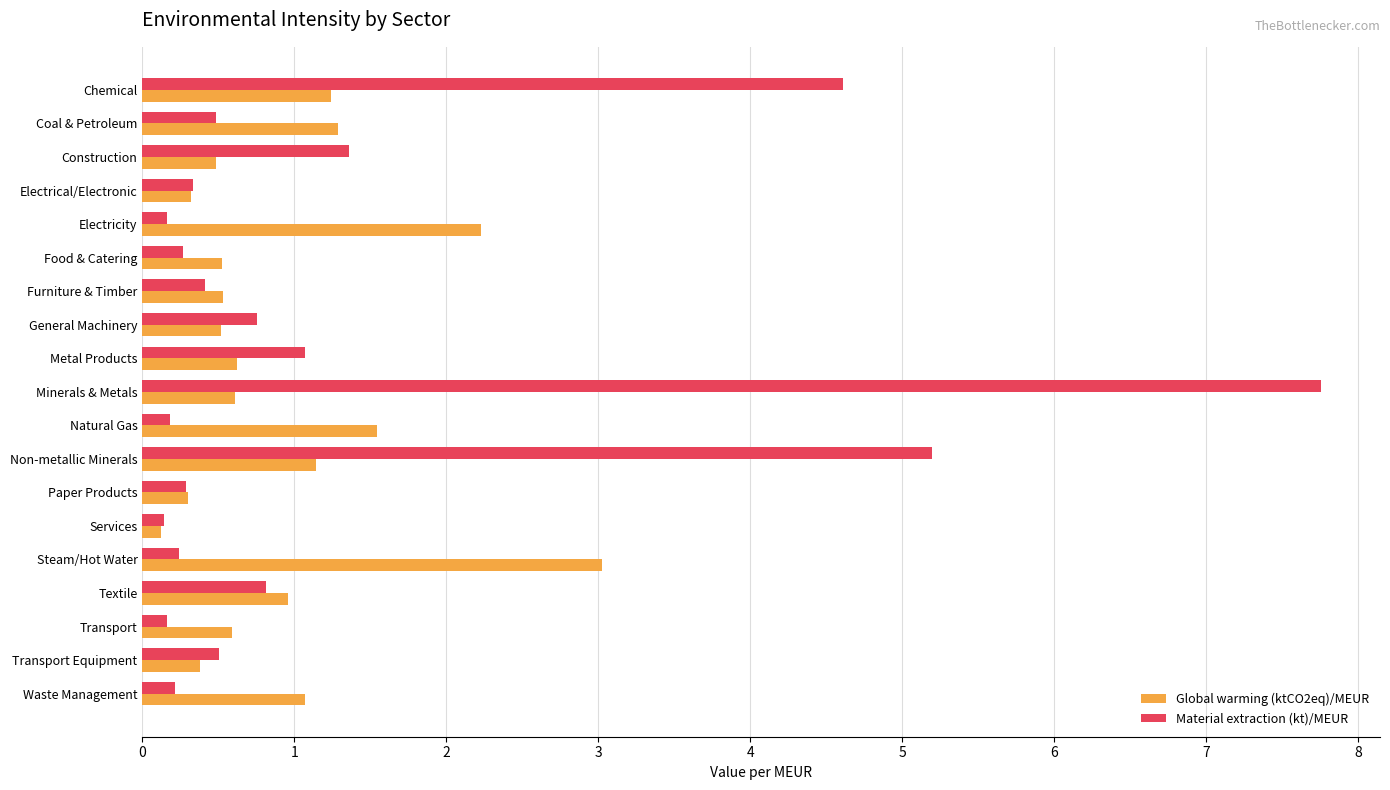

Rank the series by their maximum value, from highest to lowest.

Material extraction (kt)/MEUR, Global warming (ktCO2eq)/MEUR